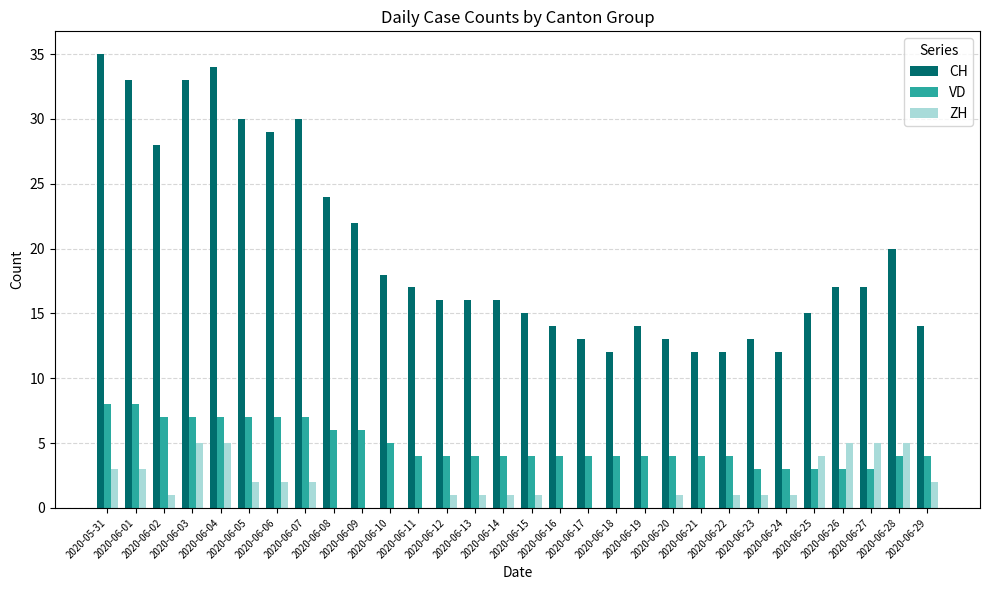

Reading left to right, what are all the values shown in this chart?

CH: 2020-05-31=35	2020-06-01=33	2020-06-02=28	2020-06-03=33	2020-06-04=34	2020-06-05=30	2020-06-06=29	2020-06-07=30	2020-06-08=24	2020-06-09=22	2020-06-10=18	2020-06-11=17	2020-06-12=16	2020-06-13=16	2020-06-14=16	2020-06-15=15	2020-06-16=14	2020-06-17=13	2020-06-18=12	2020-06-19=14	2020-06-20=13	2020-06-21=12	2020-06-22=12	2020-06-23=13	2020-06-24=12	2020-06-25=15	2020-06-26=17	2020-06-27=17	2020-06-28=20	2020-06-29=14
VD: 2020-05-31=8	2020-06-01=8	2020-06-02=7	2020-06-03=7	2020-06-04=7	2020-06-05=7	2020-06-06=7	2020-06-07=7	2020-06-08=6	2020-06-09=6	2020-06-10=5	2020-06-11=4	2020-06-12=4	2020-06-13=4	2020-06-14=4	2020-06-15=4	2020-06-16=4	2020-06-17=4	2020-06-18=4	2020-06-19=4	2020-06-20=4	2020-06-21=4	2020-06-22=4	2020-06-23=3	2020-06-24=3	2020-06-25=3	2020-06-26=3	2020-06-27=3	2020-06-28=4	2020-06-29=4
ZH: 2020-05-31=3	2020-06-01=3	2020-06-02=1	2020-06-03=5	2020-06-04=5	2020-06-05=2	2020-06-06=2	2020-06-07=2	2020-06-08=0	2020-06-09=0	2020-06-10=0	2020-06-11=0	2020-06-12=1	2020-06-13=1	2020-06-14=1	2020-06-15=1	2020-06-16=0	2020-06-17=0	2020-06-18=0	2020-06-19=0	2020-06-20=1	2020-06-21=0	2020-06-22=1	2020-06-23=1	2020-06-24=1	2020-06-25=4	2020-06-26=5	2020-06-27=5	2020-06-28=5	2020-06-29=2